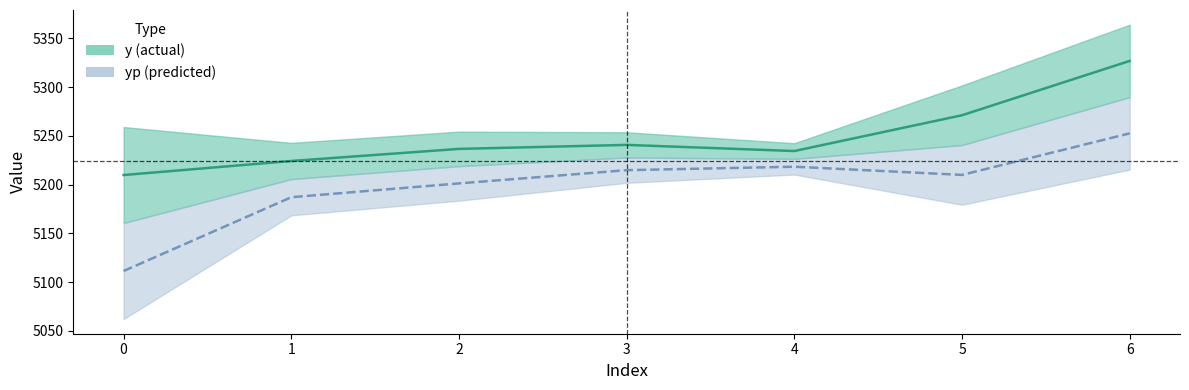

Which series has the largest total across all categories?

y